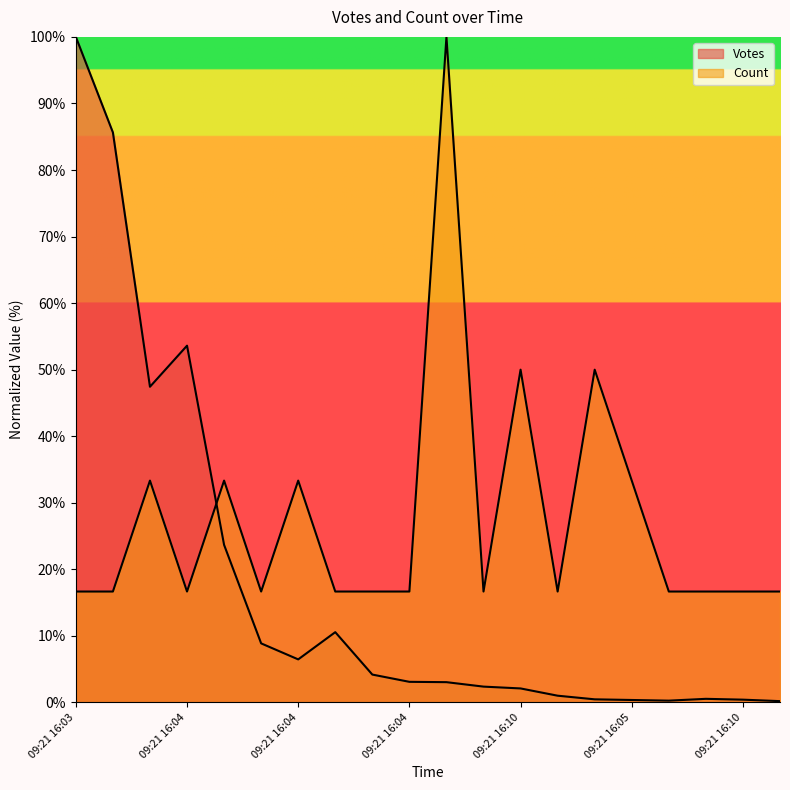

What is the average value of the Votes series?

17.7